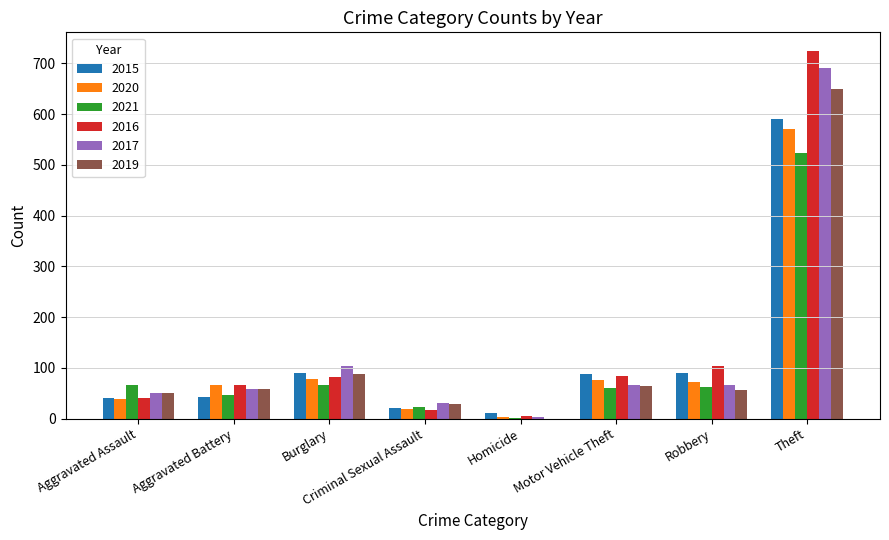

At which category is the sum across all series the highest?

Theft